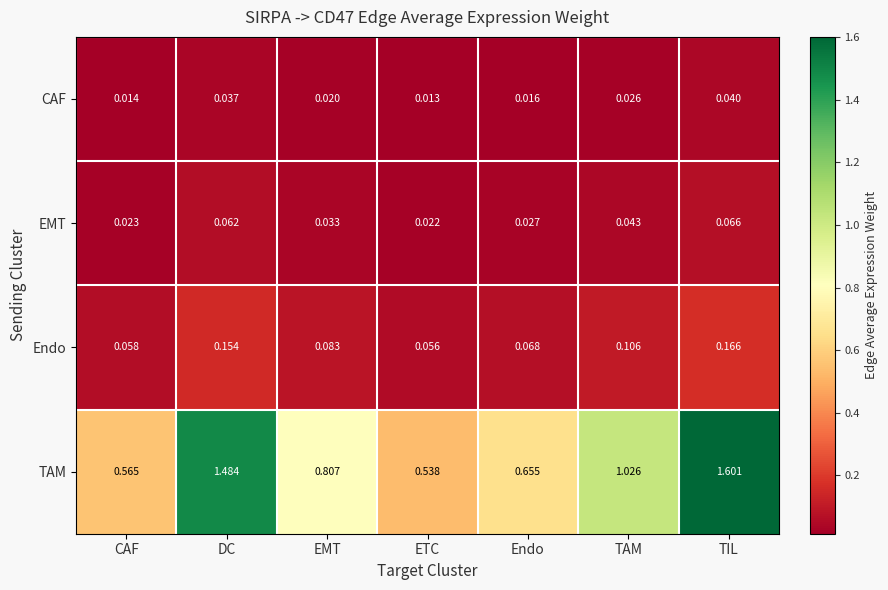

Between EMT and Endo, which series saw the biggest shift?

TAM